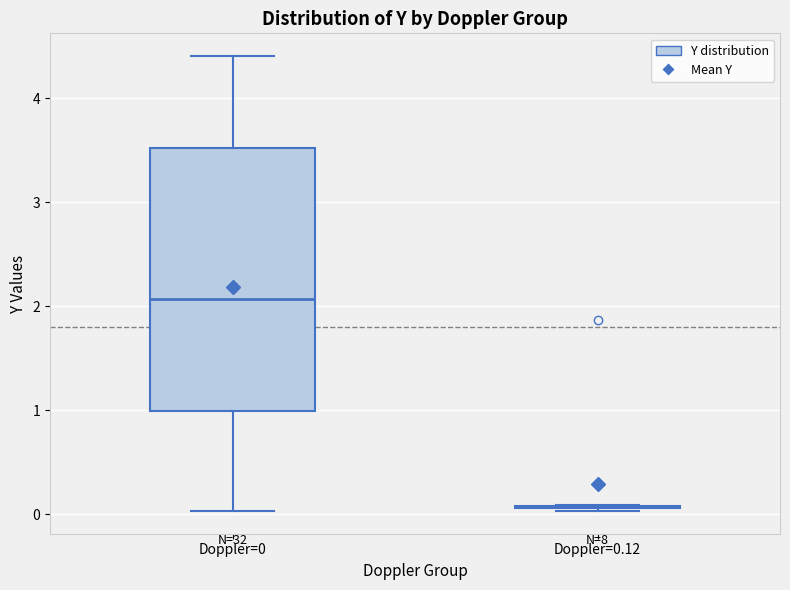

Reading left to right, read every box against the y-axis: the position of its median line, the range the box covers, and the ends of its whiskers. The values are not printed on the chart, so give them approximately, as read against the axis.

Doppler=0: median 2.1, box 1.0 to 3.5, whiskers 0.0 to 4.4
Doppler=0.12: box collapsed to a line at 0.1, whiskers 0.0 to 0.1